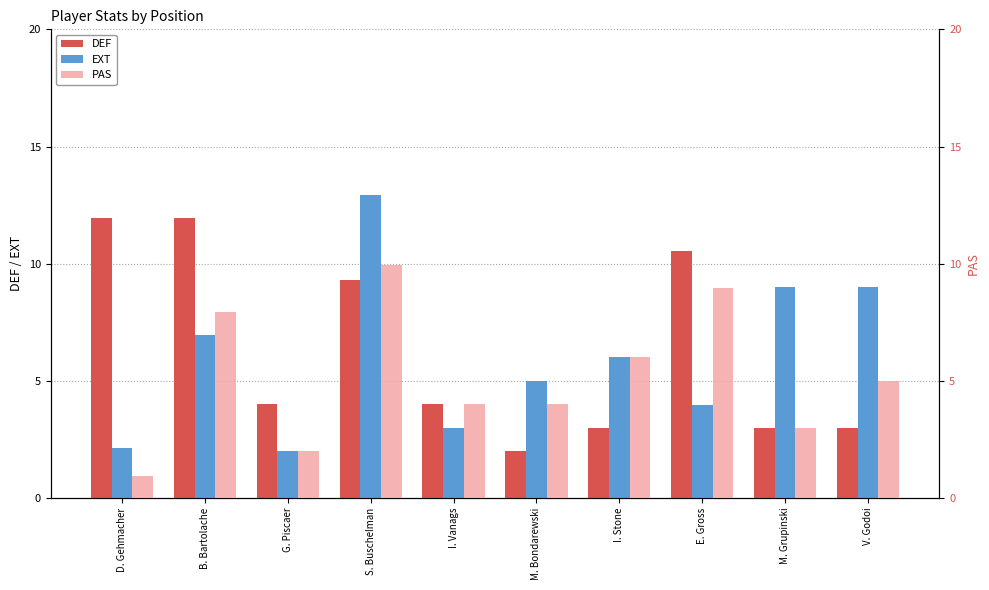

What are all the series names shown in the legend?

DEF, EXT, PAS